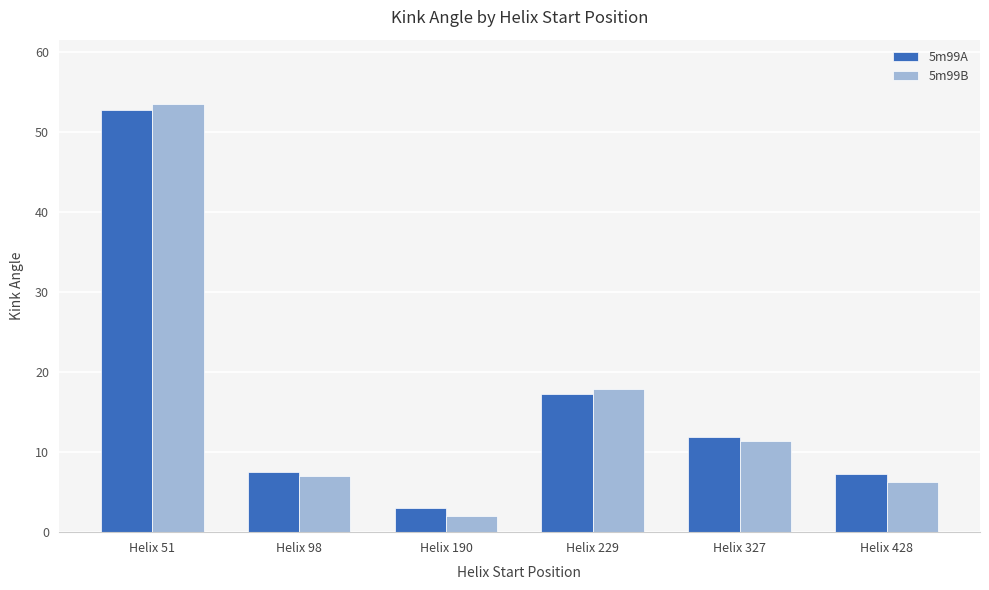

What is the average value of the 5m99B series?

16.3